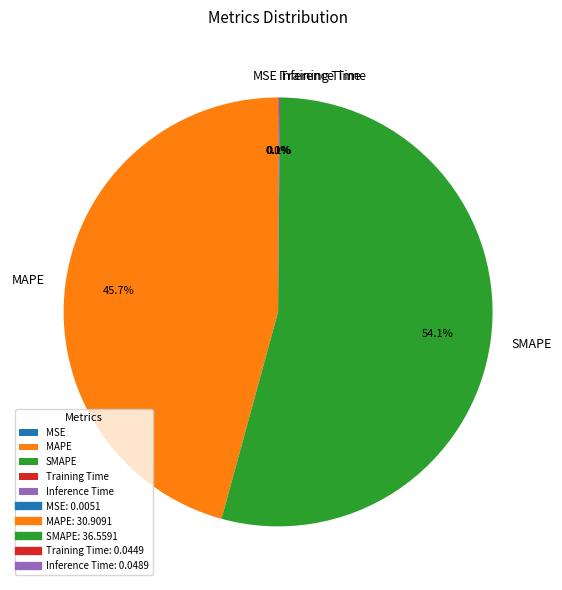

What is the majority slice?

SMAPE